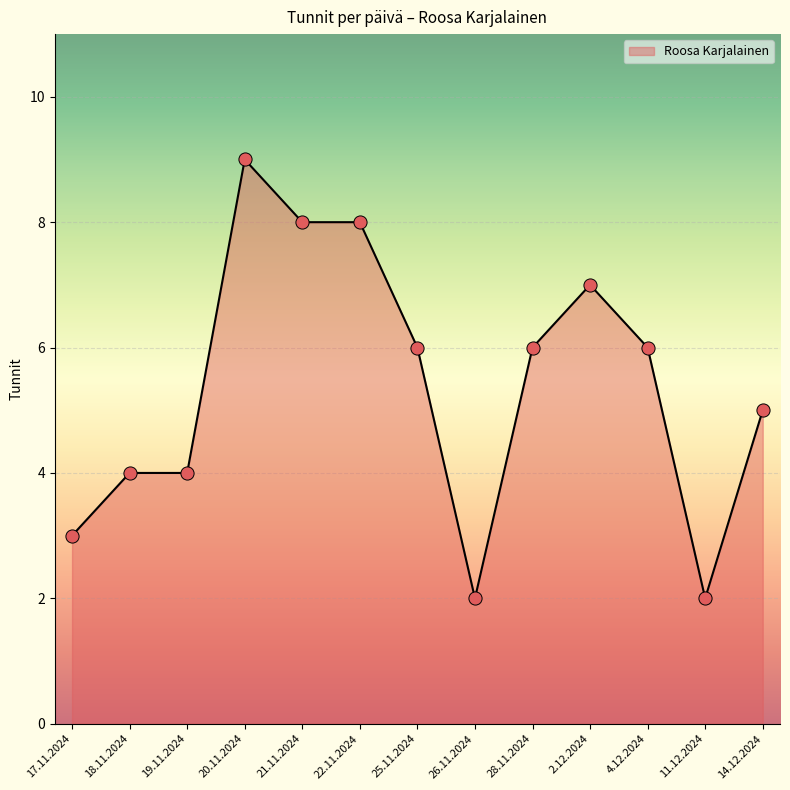

What is the change in value from 21.11.2024 to 14.12.2024?

-3